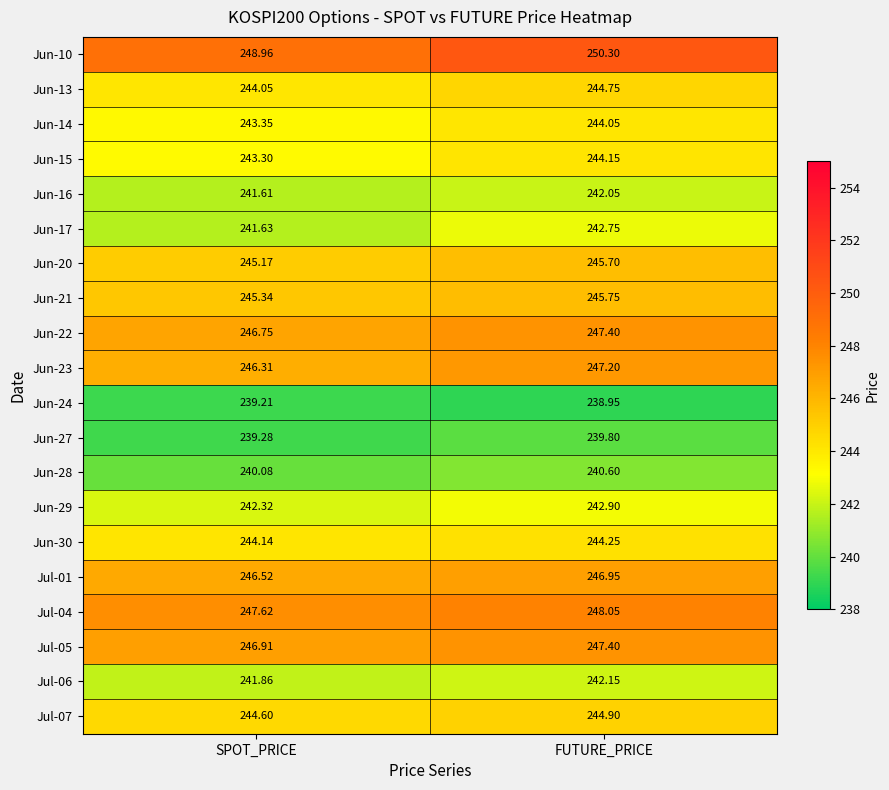

Is the value of Jun-21 at SPOT_PRICE greater than the value of Jul-06 at SPOT_PRICE?

Yes